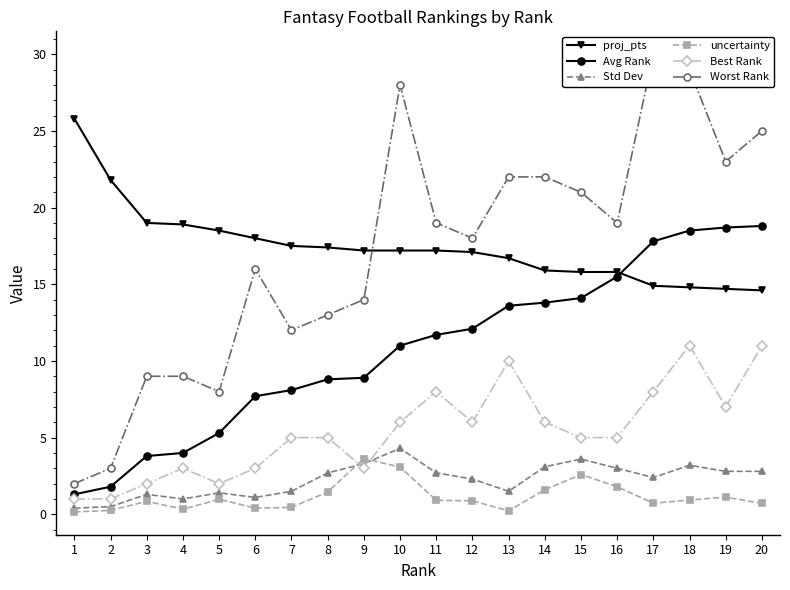

Is it true that Best Rank equals 1.5 at 2?

False